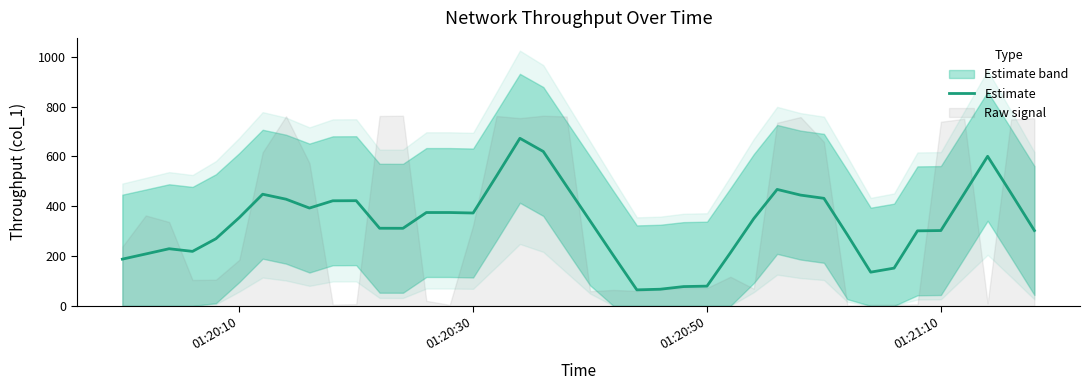

Count the number of data series in this chart.

1